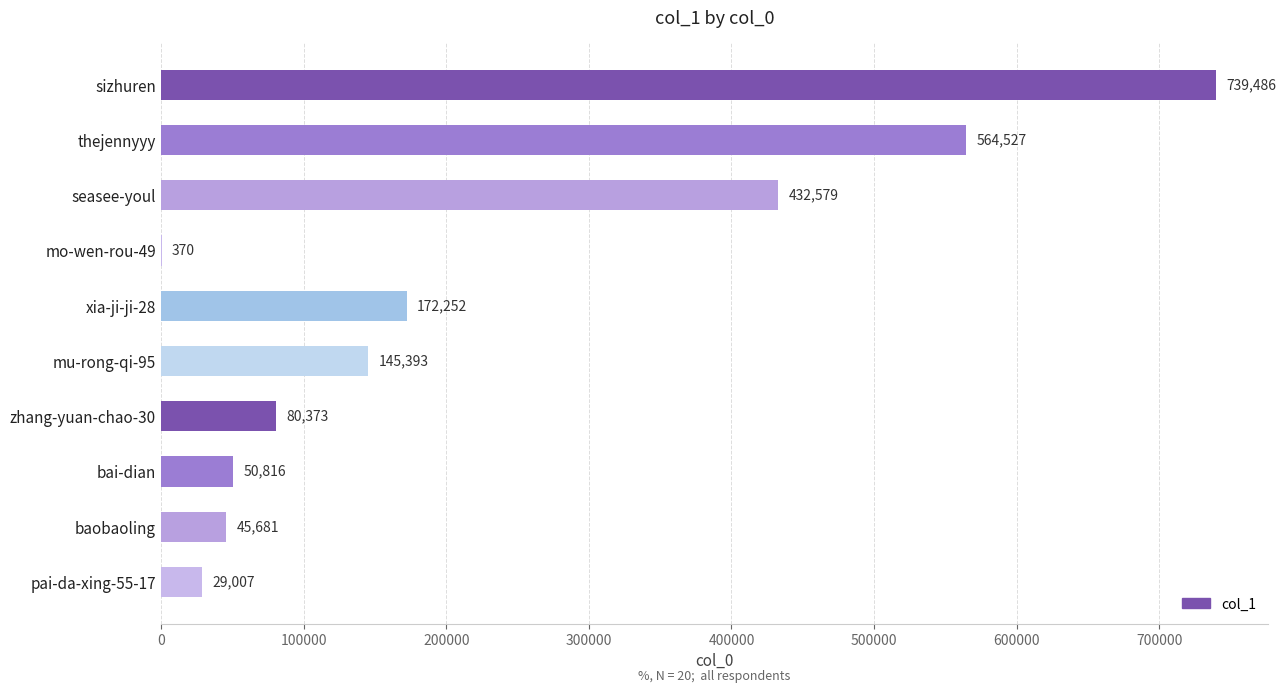

Is it true that the value at mo-wen-rou-49 is 370?

True